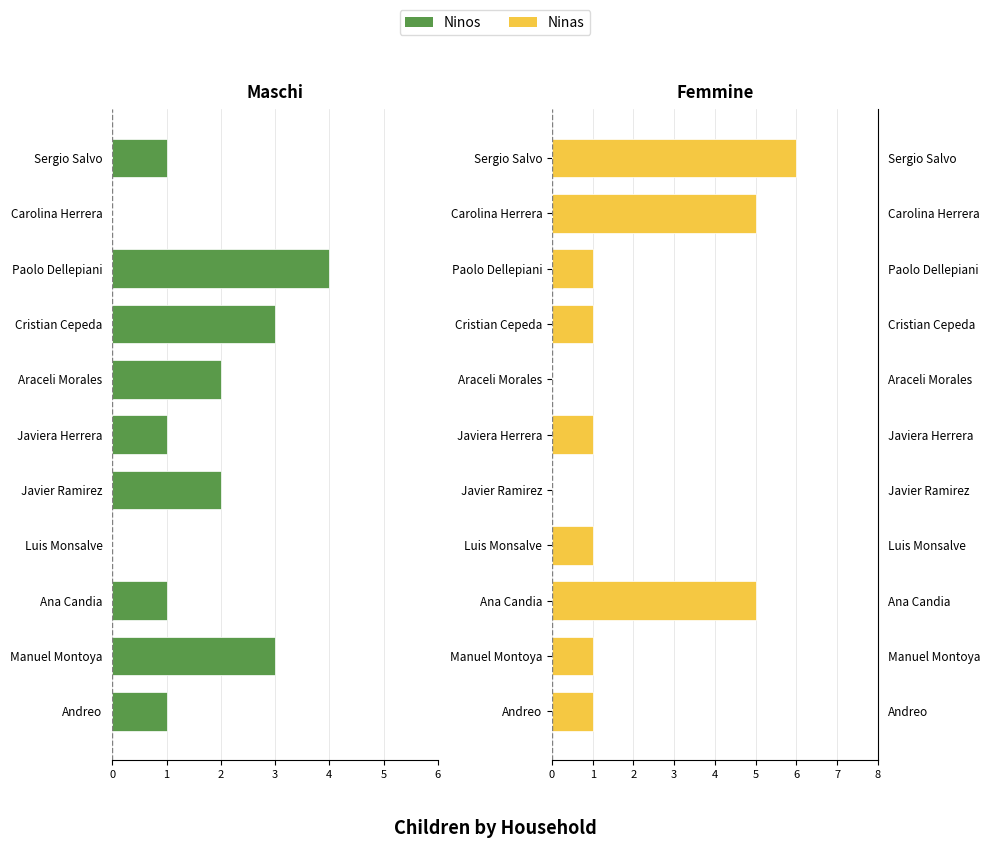

What is the difference between the highest and lowest values at Manuel Montoya?

4